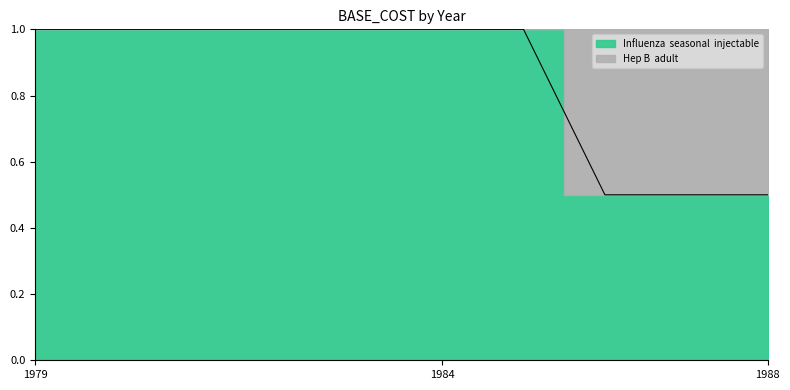

Is it true that the value at 1983 is 1.0?

True